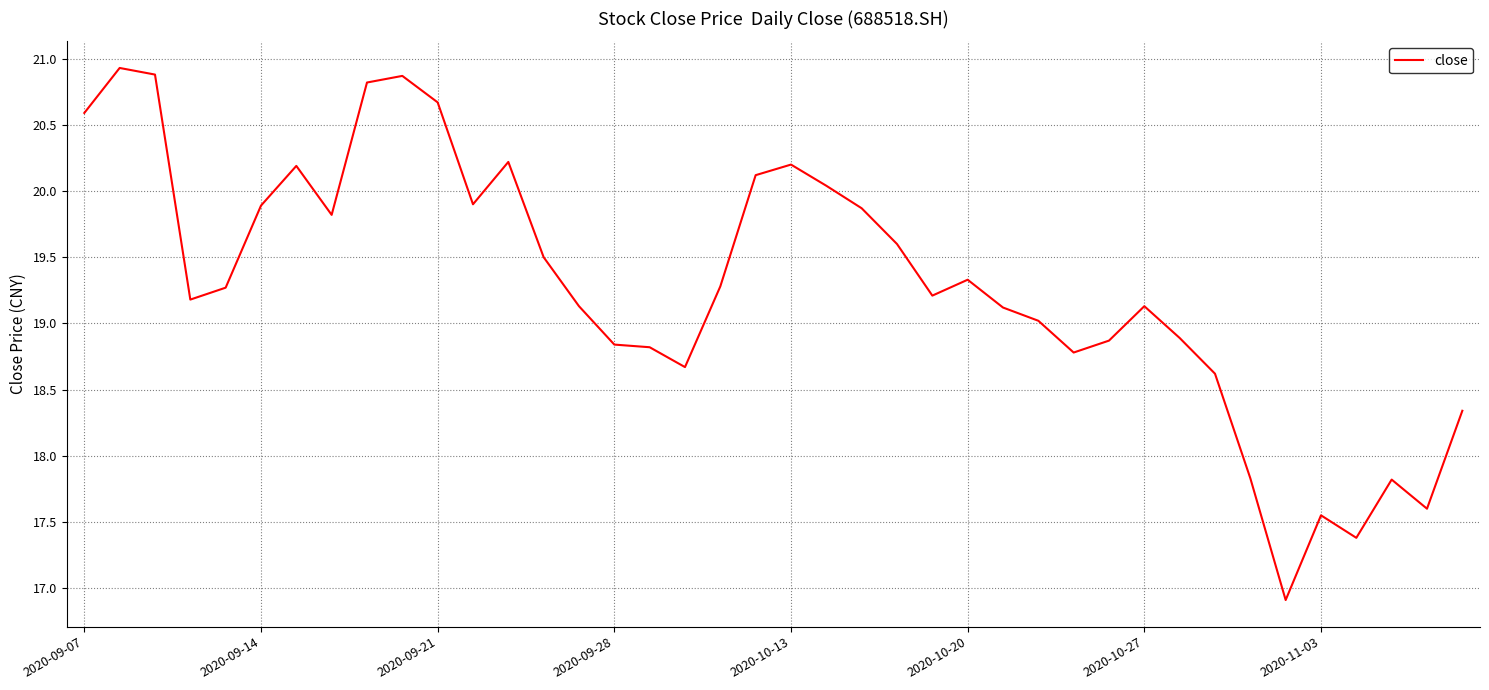

What is the minimum value shown in the chart?

16.9